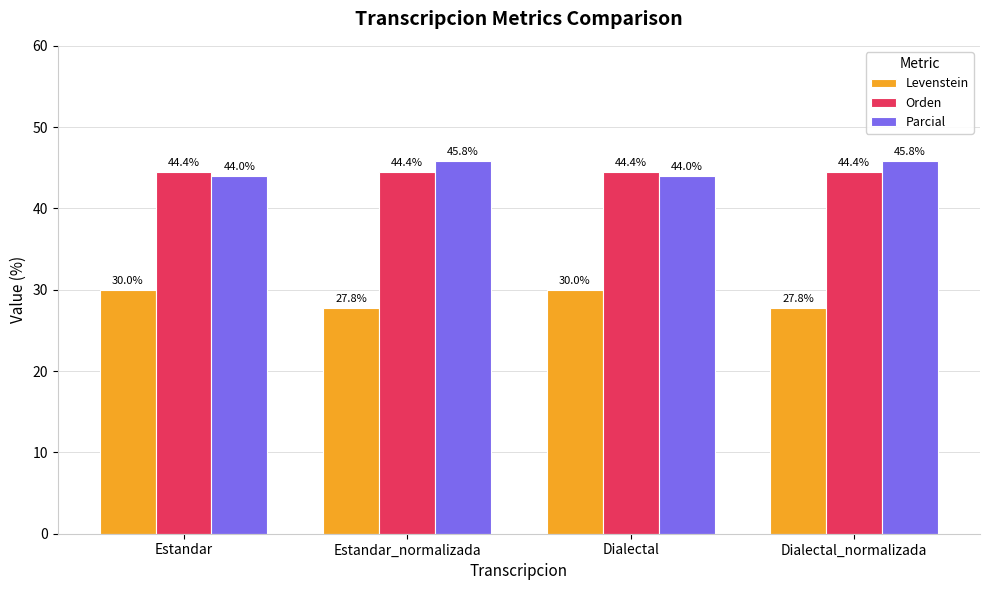

How many groups of bars are there?

4